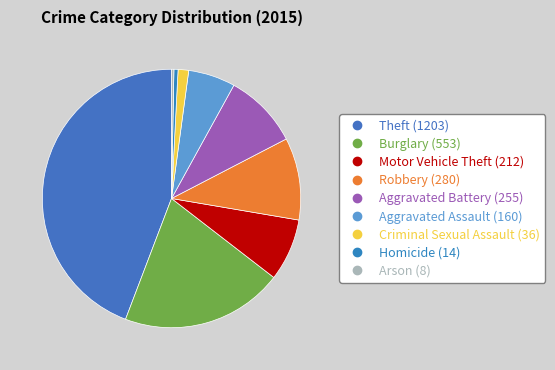

Combined, what portion of the pie is Criminal Sexual Assault and Aggravated Battery?

10.7%